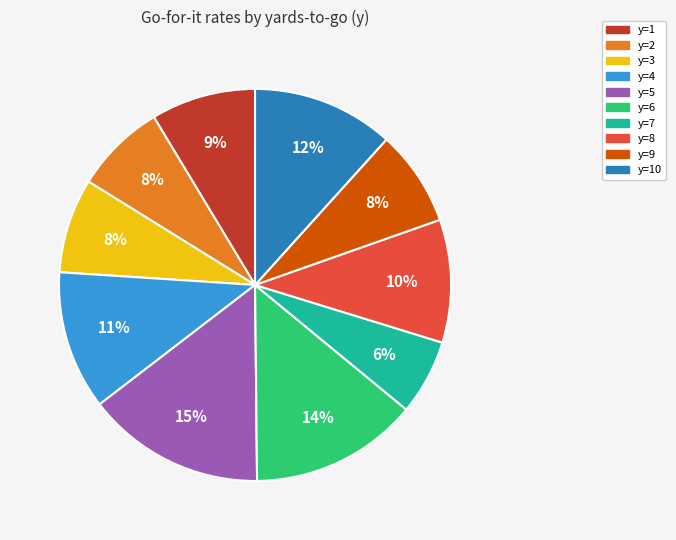

To the nearest percent, what is the average slice percentage?

10%